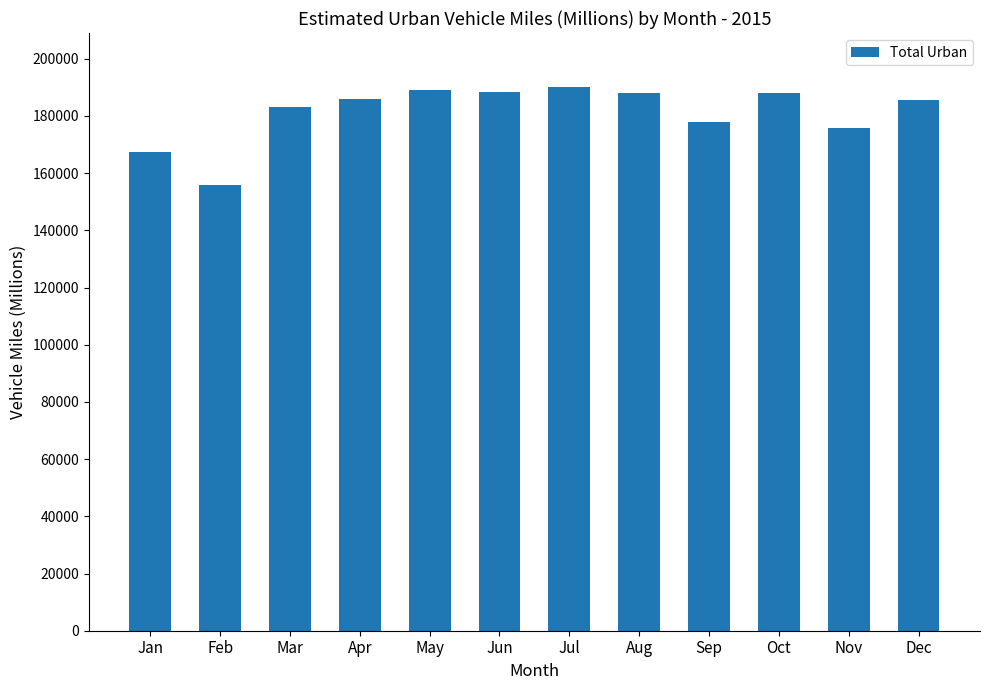

What is the sum of the values at Dec and Oct?

373691